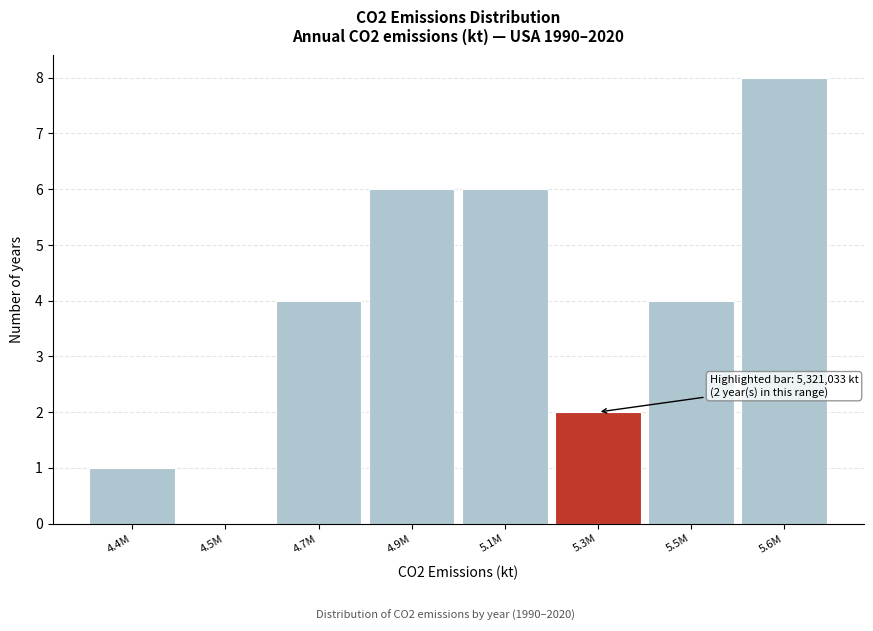

Reading right to left, transcribe all the data shown in this chart.

5.6M=8	5.5M=4	5.3M=2	5.1M=6	4.9M=6	4.7M=4	4.5M=0	4.4M=1